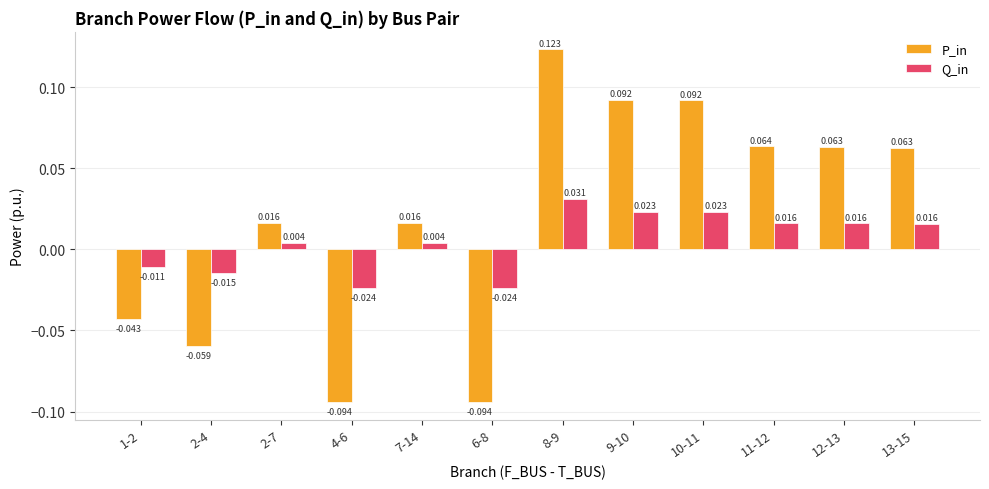

Which series has the largest range (max minus min)?

P_in